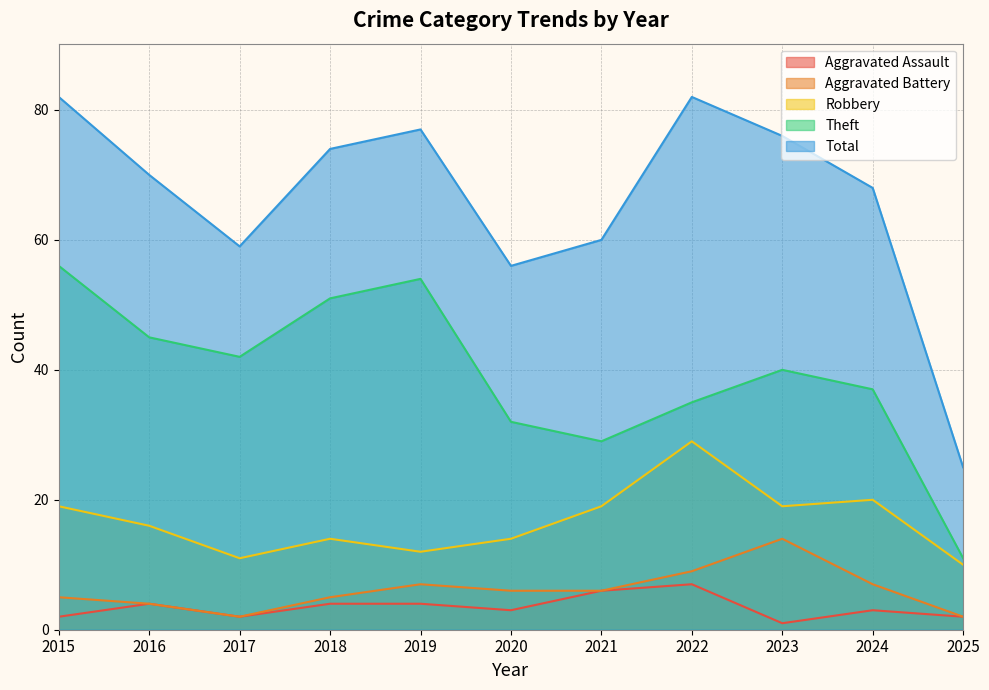

Which series has the widest spread of values?

Total